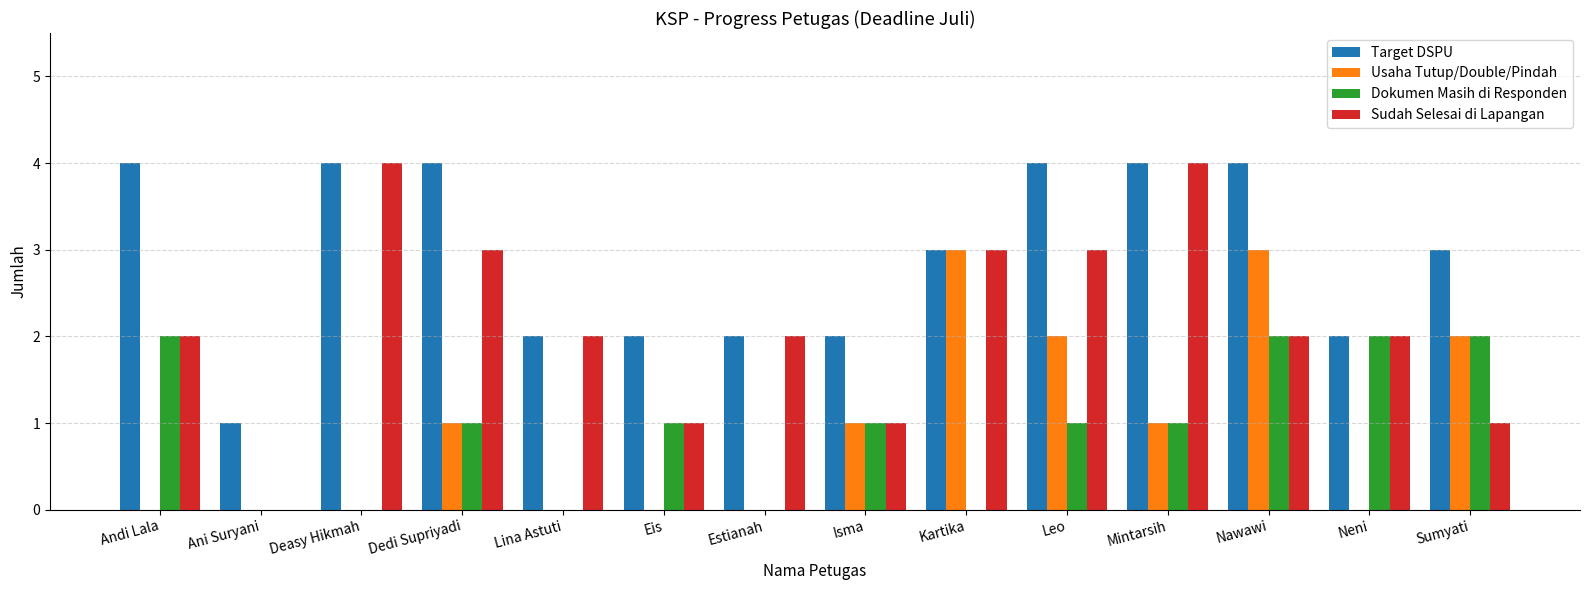

Which series has the largest range (max minus min)?

Sudah Selesai di Lapangan